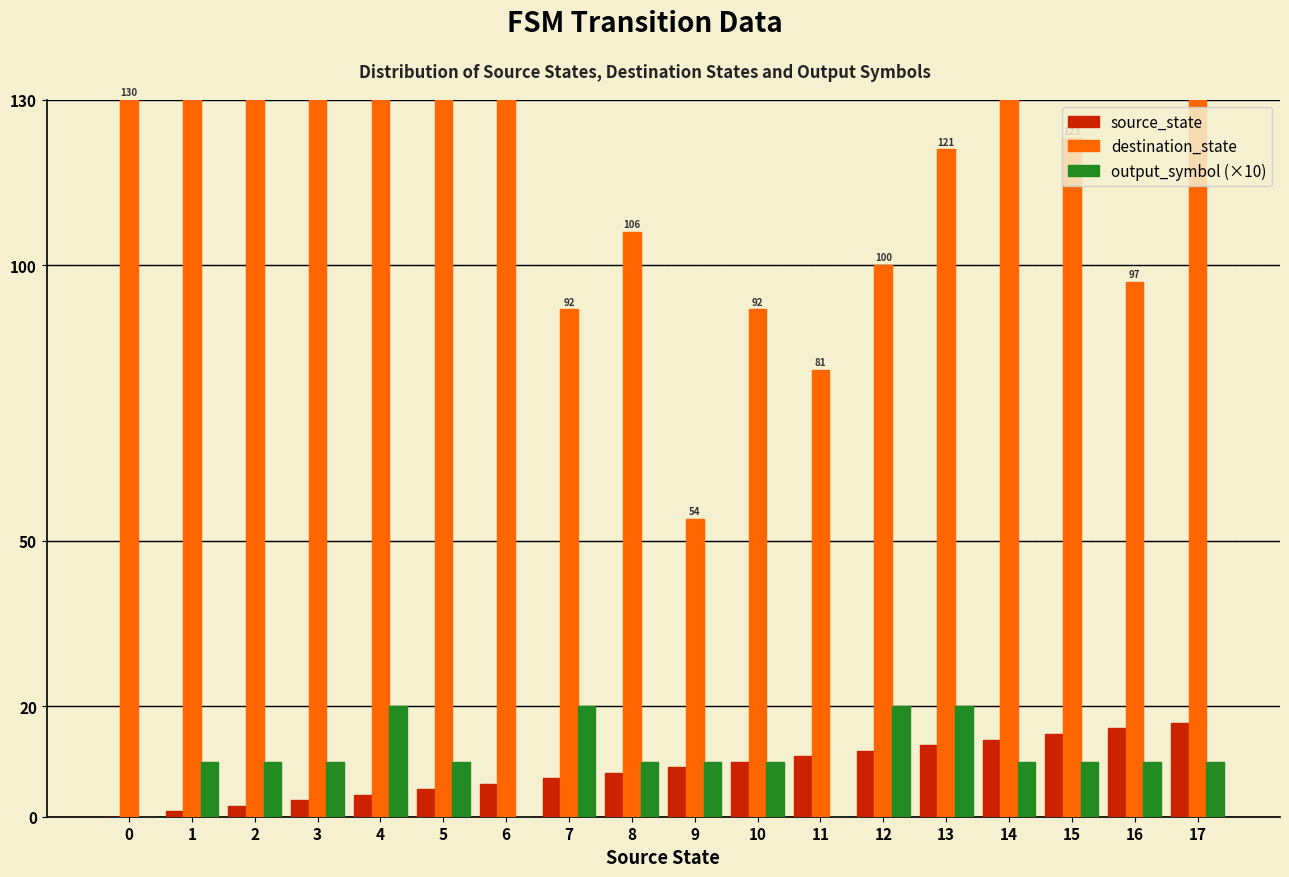

Is the value of source_state at 5 greater than the value of destination_state at 8?

No